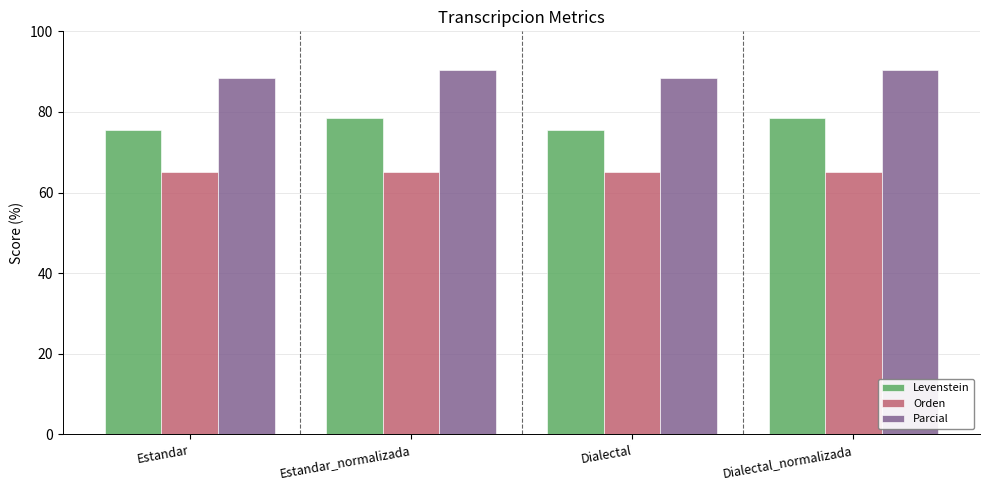

What is the maximum value for Parcial?

90.5